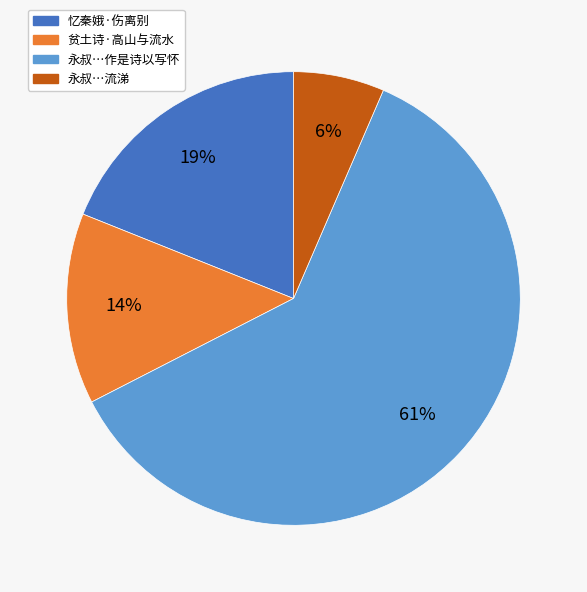

The 贫土诗·高山与流水 slice represents 14% of the pie. True or false?

True